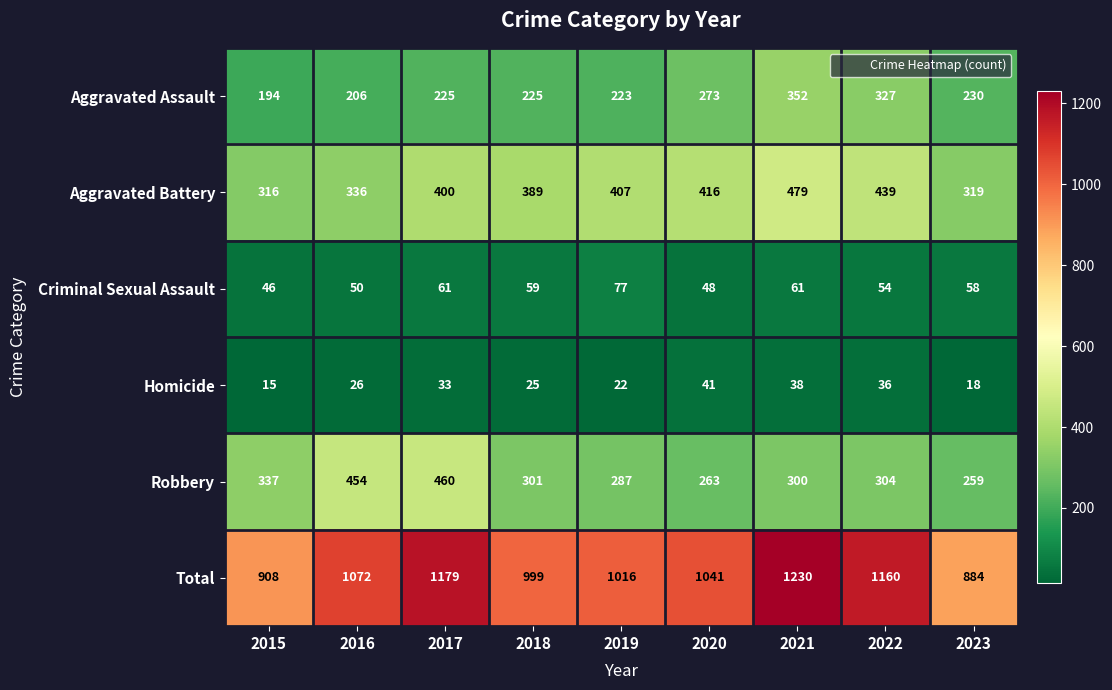

How many categories are shown in the chart?

9